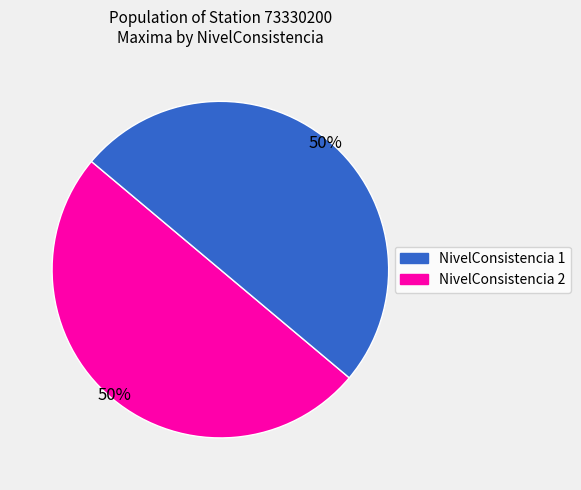

To the nearest percent, what is the average slice percentage?

50%